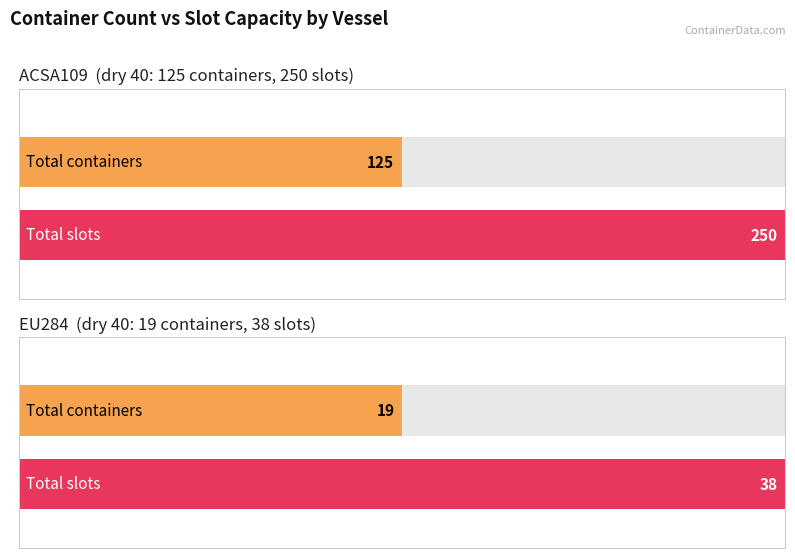

Which category has the highest value across all series?

ACSA109